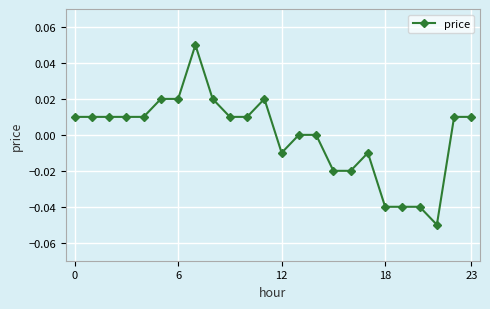

True or false: the data has more than 1 interior local peaks.

True